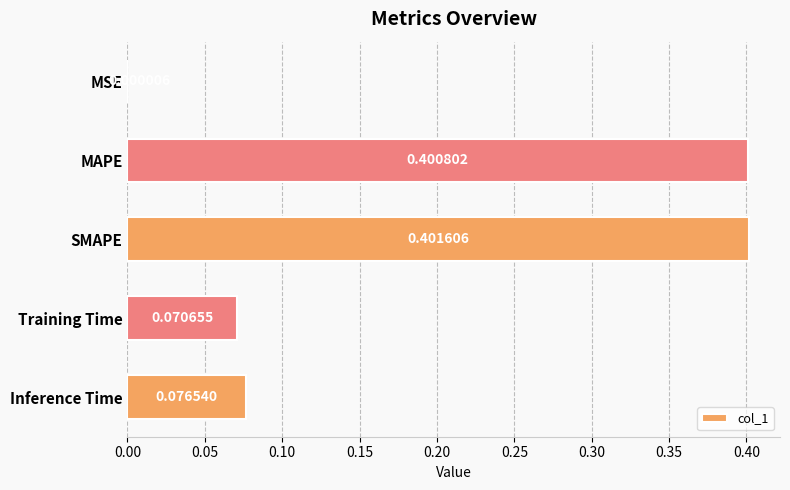

Which has a higher value, MAPE or MSE?

MAPE